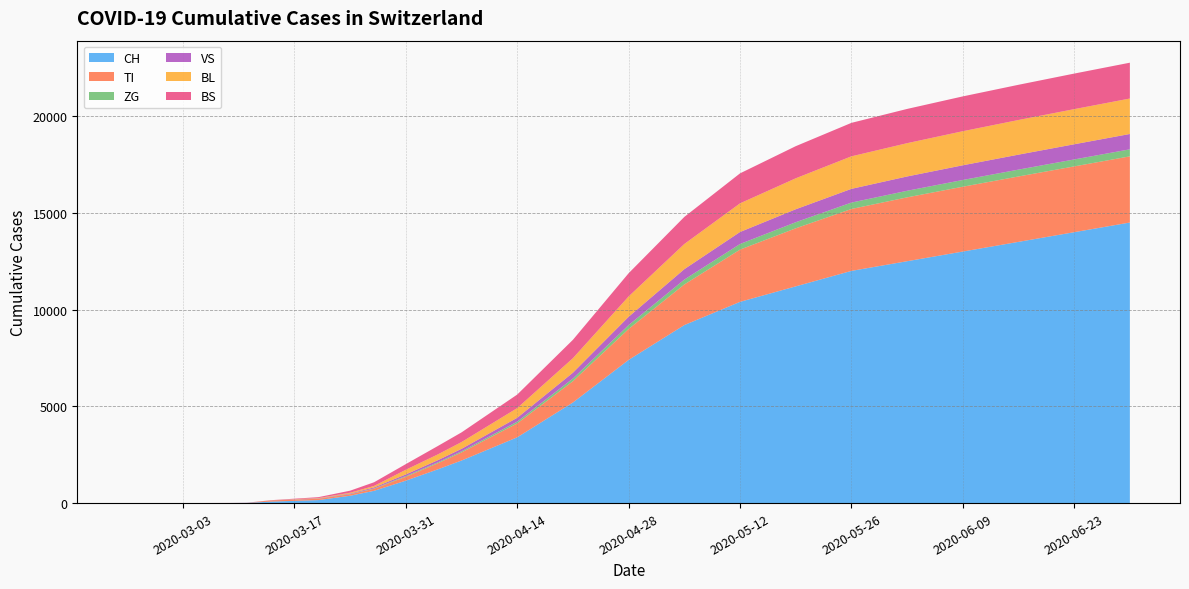

Reading left to right, what are all the values shown in this chart?

CH: 0	0	11	116	380	1160	2200	3400	5200	7400	9200	10400	11200	12000	12500	13000	13500	14000	14500
TI: 0	0	0	62	80	202	420	720	1100	1600	2100	2700	3000	3200	3300	3350	3380	3400	3420
ZG: 0	0	0	1	12	39	80	130	190	240	280	310	330	345	355	362	368	373	377
VS: 0	0	3	11	25	81	160	260	380	500	620	720	790	840	870	890	905	915	922
BL: 0	0	2	13	40	242	480	760	1050	1300	1500	1650	1740	1800	1840	1865	1880	1892	1900
BS: 0	0	4	25	105	292	560	820	1100	1350	1520	1640	1720	1770	1800	1820	1835	1845	1852